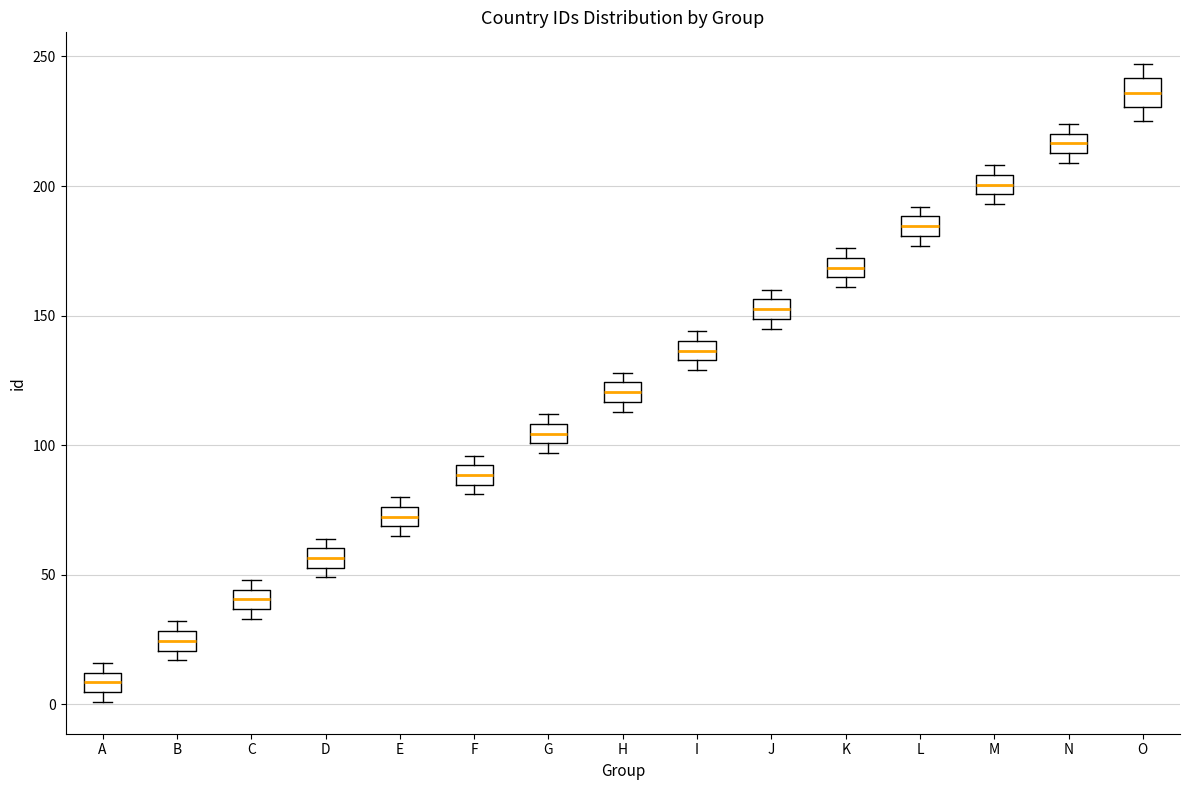

Which box's median line is the lowest?

A